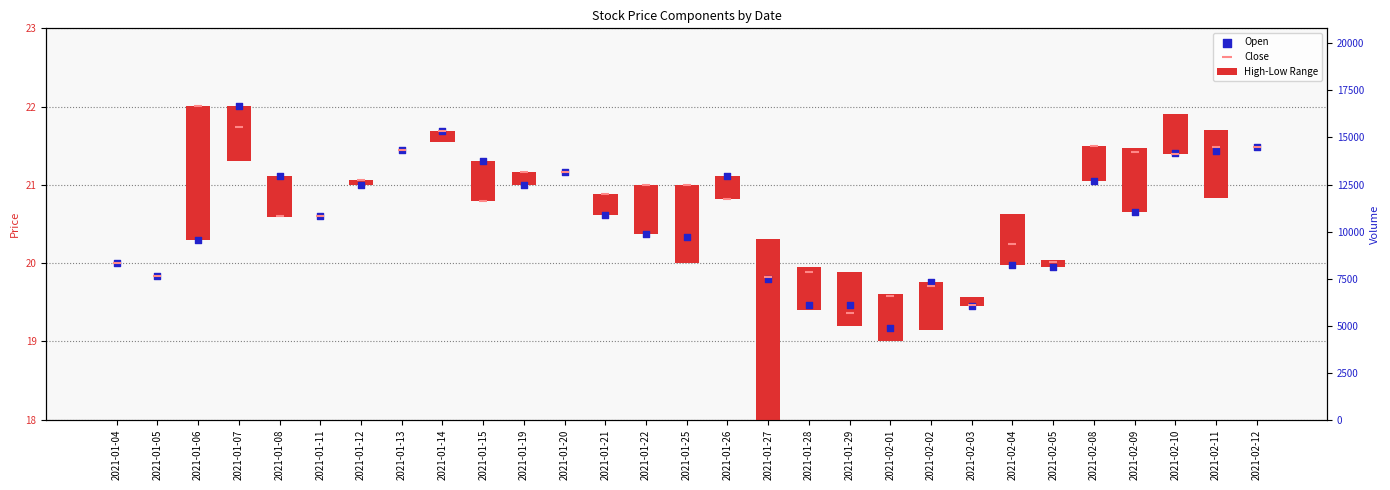

Which series has the largest total across all categories?

Close